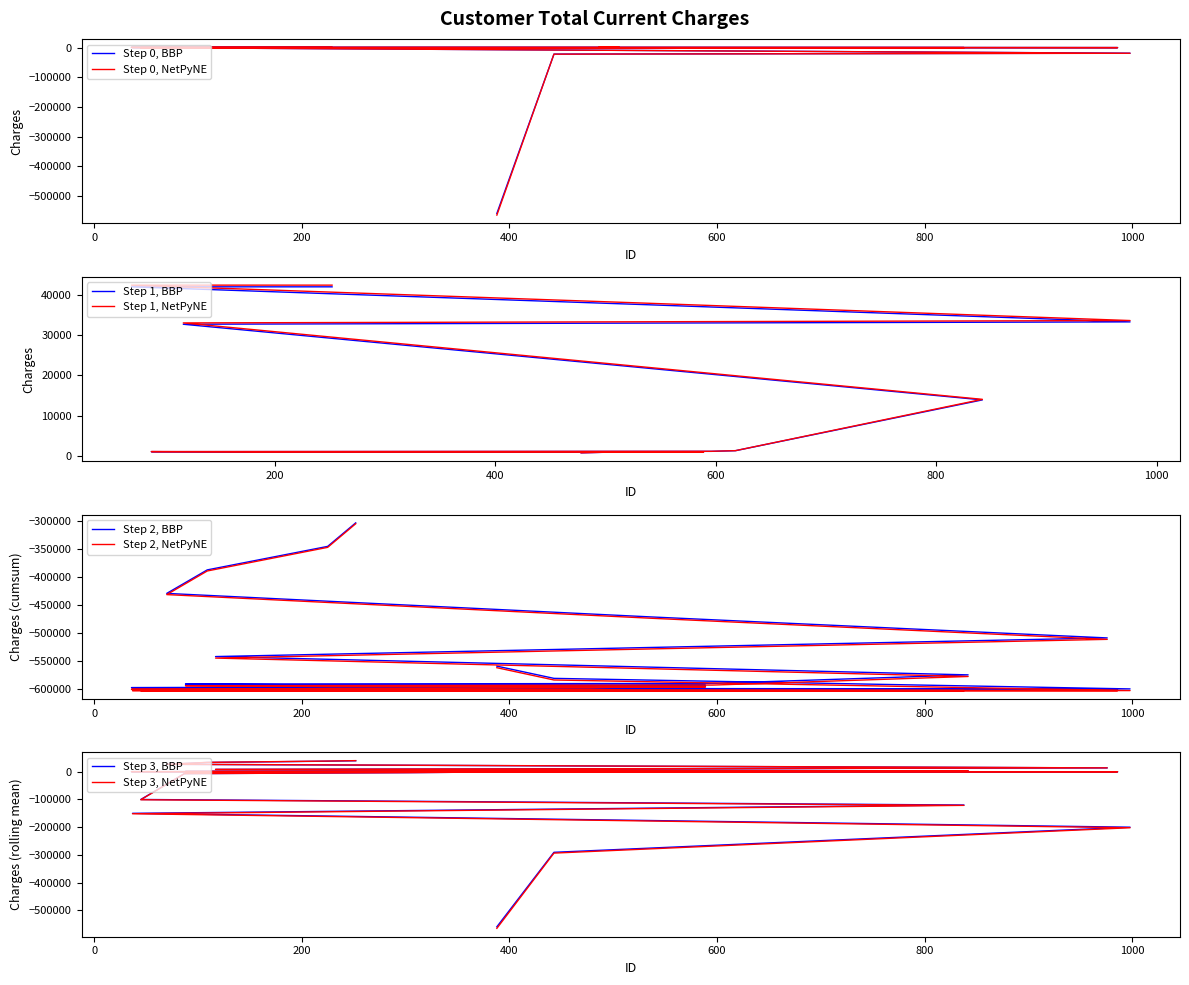

Reading right to left, transcribe all the data shown in this chart.

41933	41933	41933	41933	37517	33247	32662	13919	1330	1170	1094	1000	936	932	800	800	800	800	800	670	0	0	0	0	0	0	0	-18818	-21825	-559441